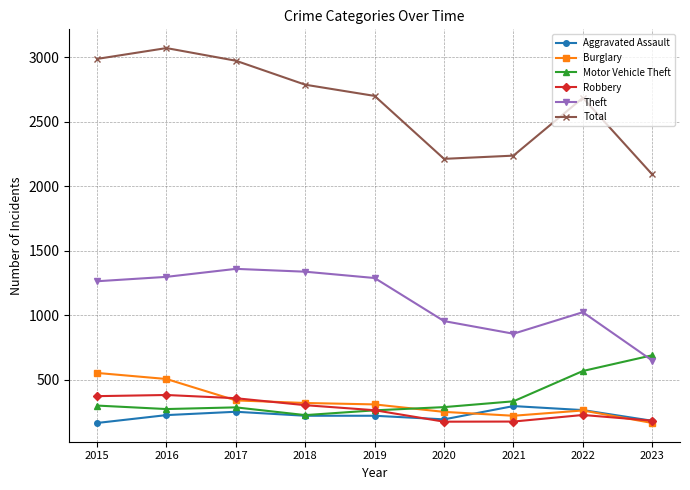

At which label does Aggravated Assault reach its peak?

2021